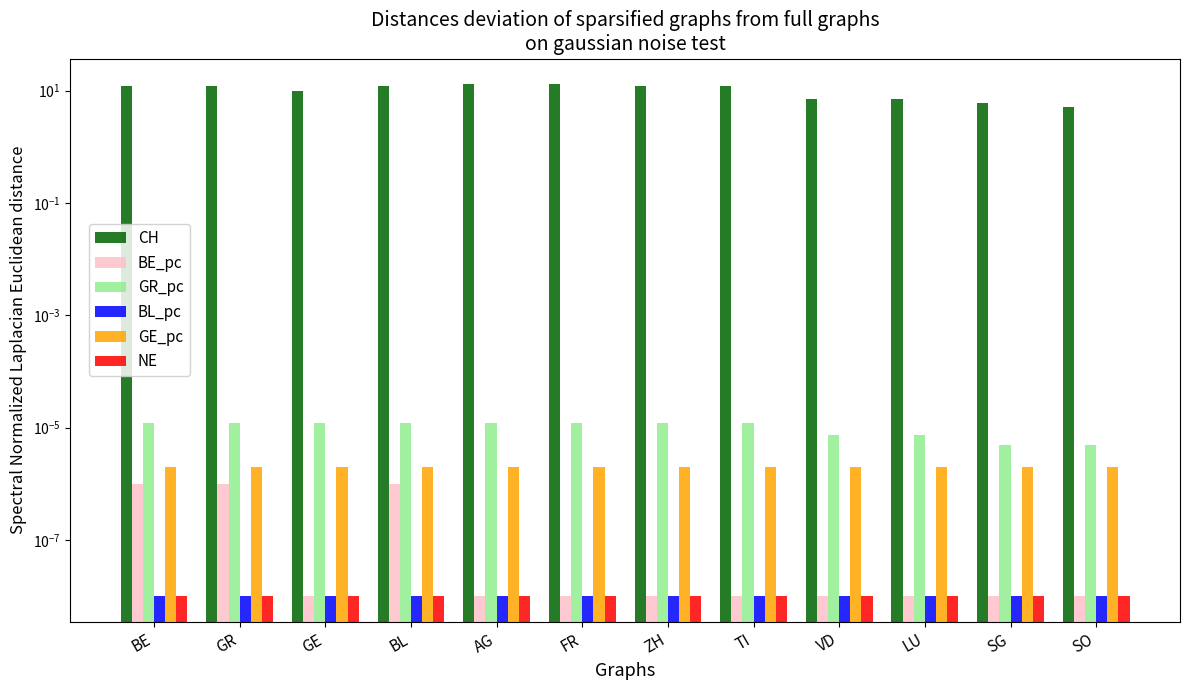

Is the value of CH at LU greater than the value of BE_pc at GE?

Yes